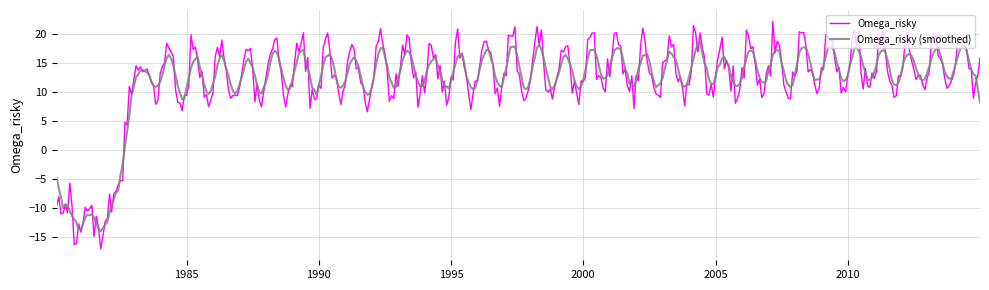

List the series in order of their peak value, highest first.

Omega_risky, Omega_risky (smoothed)